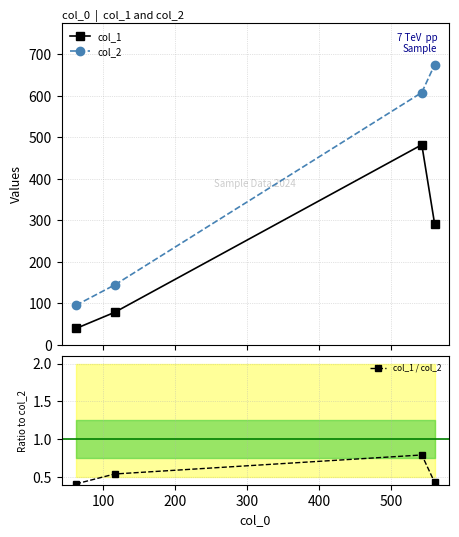

What is the smallest value displayed?

0.4